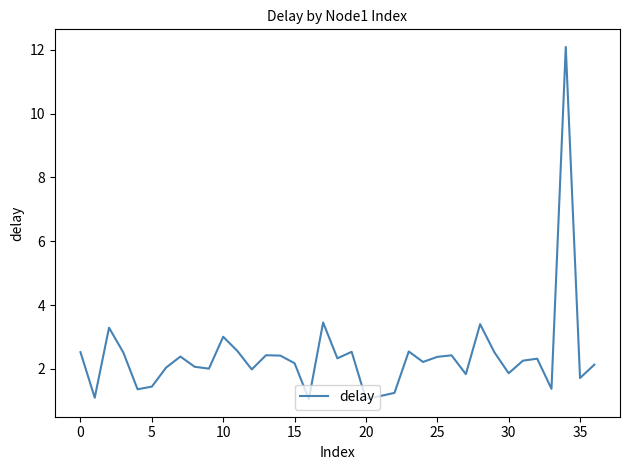

What is the smallest value displayed?

1.1